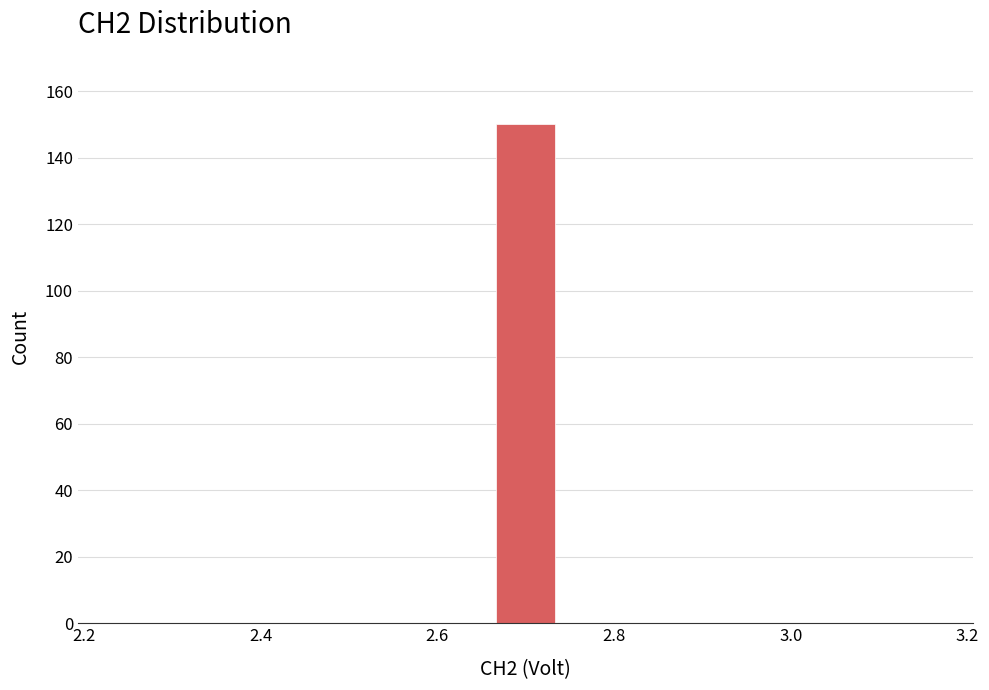

Around what value on the x-axis is the tallest bar? Give the approximate position of its centre, as read against the axis.

2.70